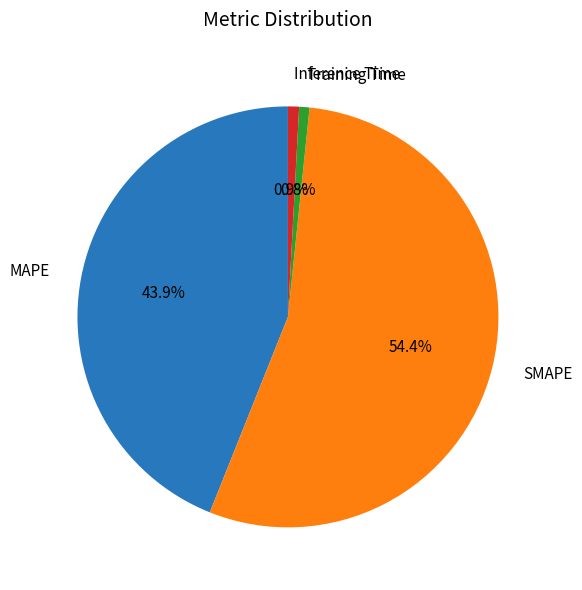

To the nearest percent, what is the combined percentage of MAPE and SMAPE?

98%